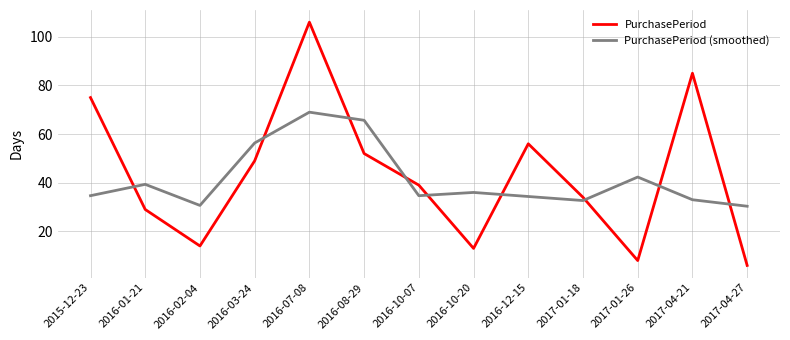

Where is PurchasePeriod nearest to the value 56?

2016-12-15